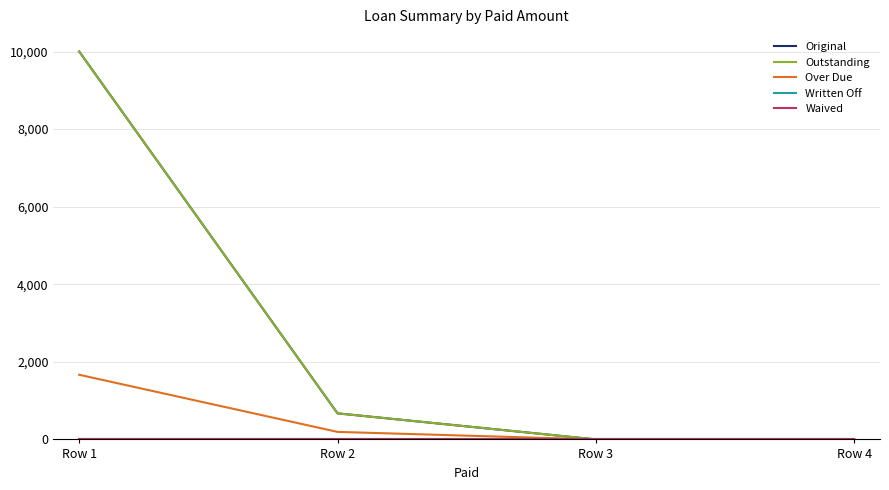

Reading left to right, transcribe all the data shown in this chart.

Original: 10000.0	672.1	0.0	0.0
Outstanding: 10000.0	672.1	0.0	0.0
Over Due: 1666.7	194.0	0.0	0.0
Written Off: 0.0	0.0	0.0	0.0
Waived: 0.0	0.0	0.0	0.0